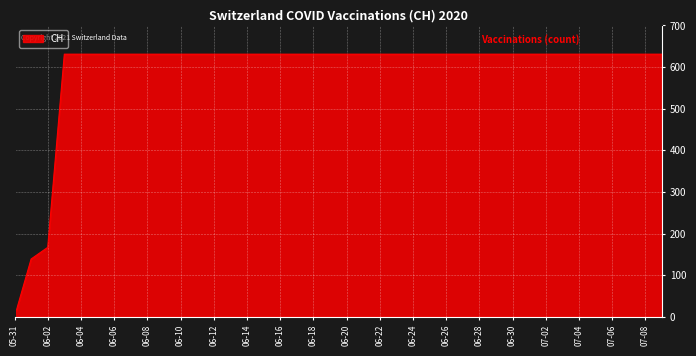

What is the maximum value shown in the chart?

631